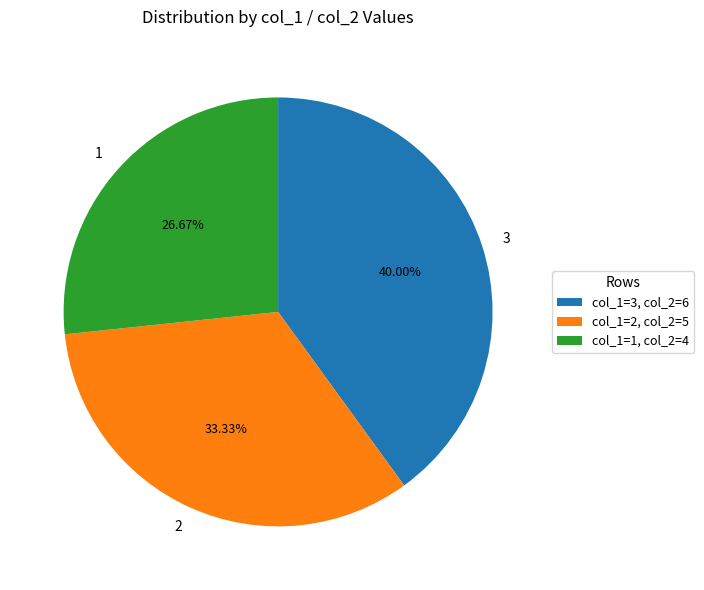

Does any single category account for the majority?

No